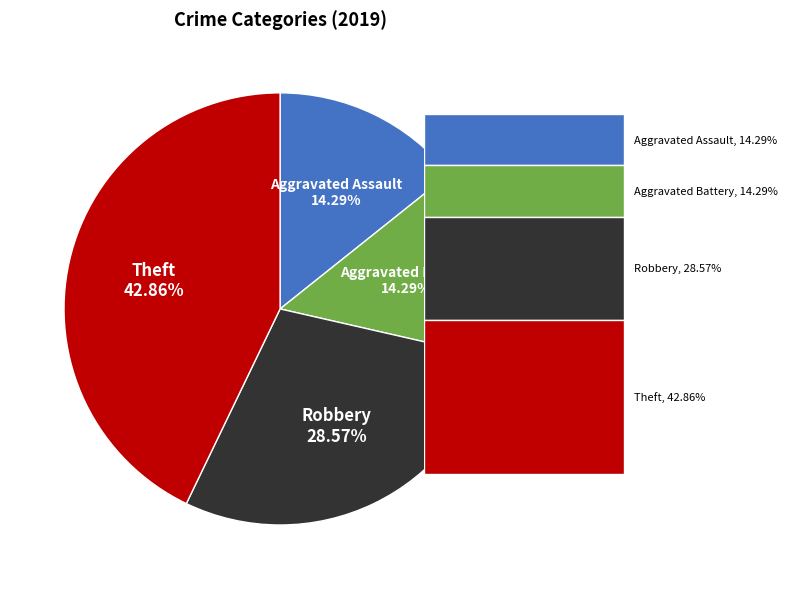

How much of the chart is everything except Aggravated Battery?

85.7%